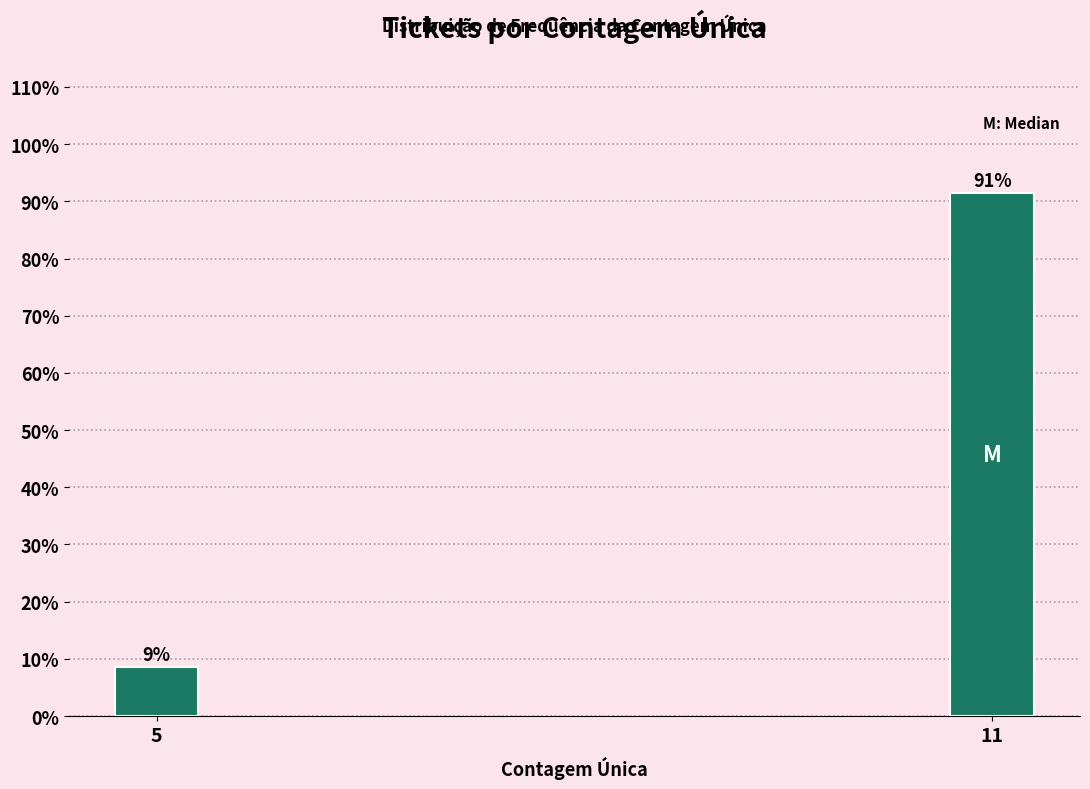

What is the greatest value displayed?

91.4